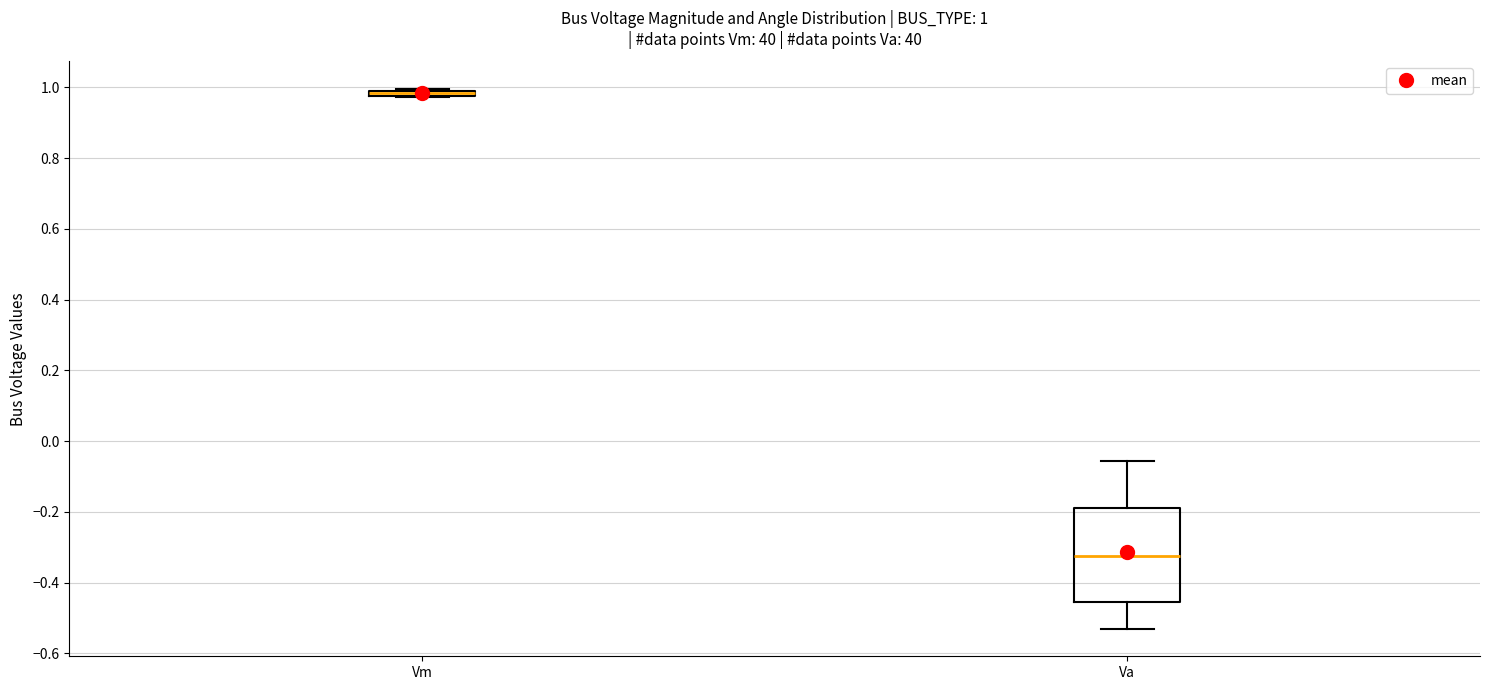

Comparing the boxes themselves (not the whiskers), which one is the tallest?

Va